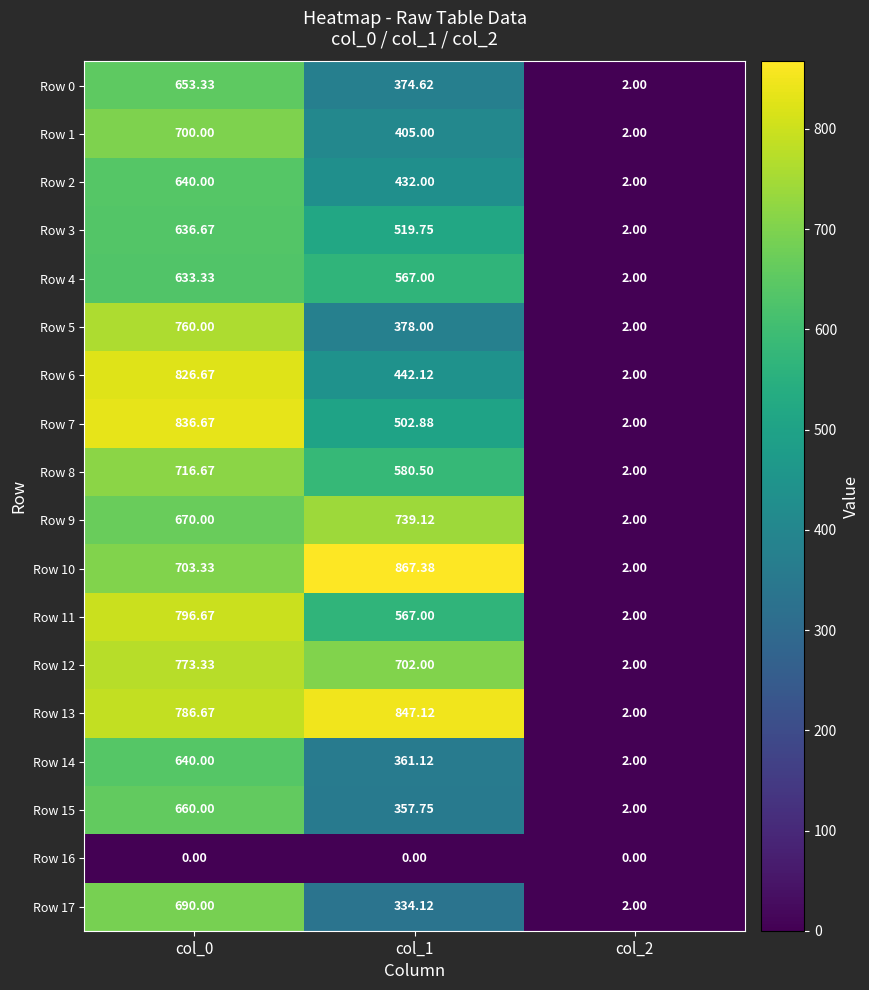

Is the value of Row 4 at col_1 greater than the value of Row 3 at col_0?

No